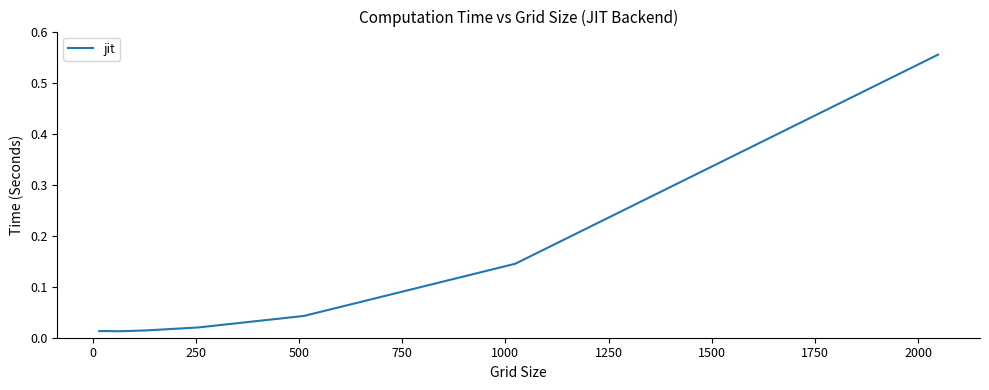

What is the difference between the maximum and second lowest values?

0.5